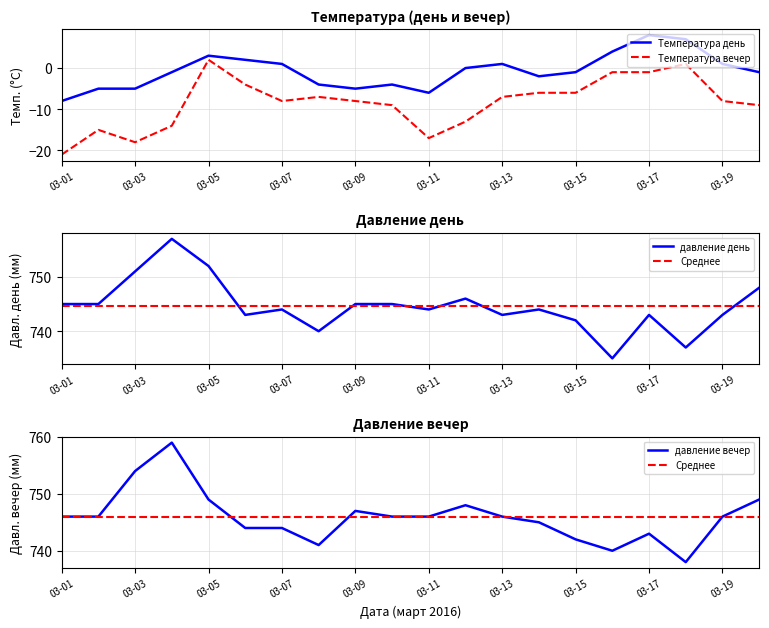

Which series has the largest total across all categories?

давление вечер